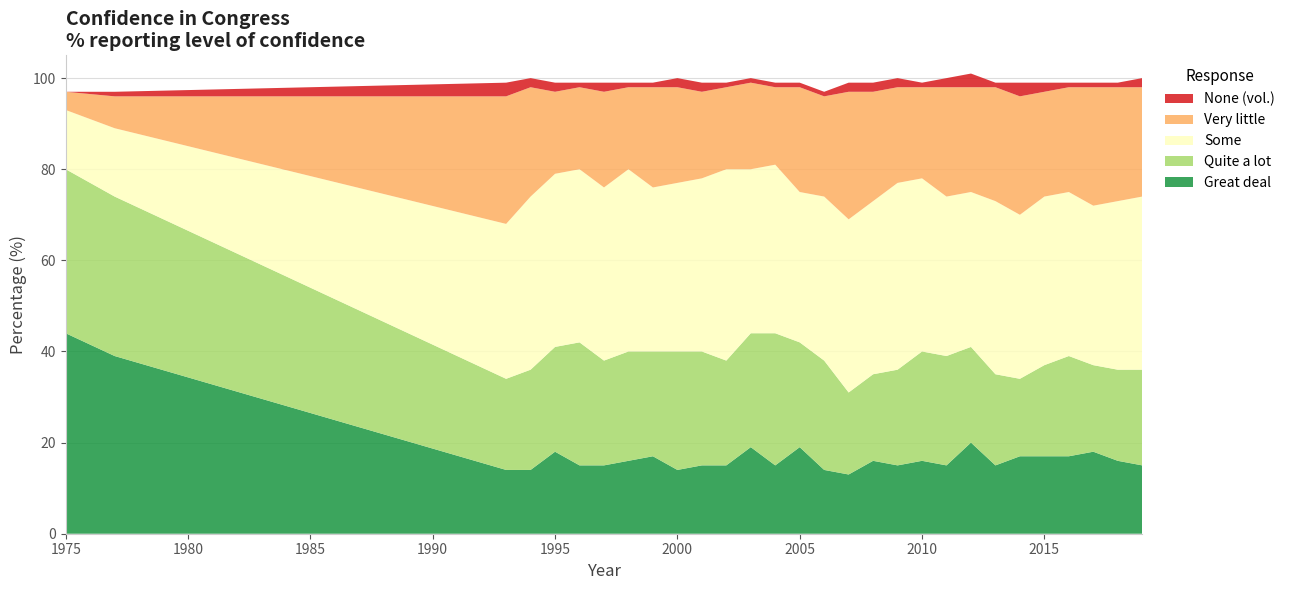

Reading right to left, extract all data points from this chart.

Great deal: 2019=15	2018=16	2017=18	2016=17	2015=17	2014=17	2013=15	2012=20	2011=15	2010=16	2009=15	2008=16	2007=13	2006=14	2005=19	2004=15	2003=19	2002=15	2001=15	2000=14	1999=17	1998=16	1997=15	1996=15	1995=18	1994=14	1993=14	1977=39	1975=44
Quite a lot: 2019=21	2018=20	2017=19	2016=22	2015=20	2014=17	2013=20	2012=21	2011=24	2010=24	2009=21	2008=19	2007=18	2006=24	2005=23	2004=29	2003=25	2002=23	2001=25	2000=26	1999=23	1998=24	1997=23	1996=27	1995=23	1994=22	1993=20	1977=35	1975=36
Some: 2019=38	2018=37	2017=35	2016=36	2015=37	2014=36	2013=38	2012=34	2011=35	2010=38	2009=41	2008=38	2007=38	2006=36	2005=33	2004=37	2003=36	2002=42	2001=38	2000=37	1999=36	1998=40	1997=38	1996=38	1995=38	1994=38	1993=34	1977=15	1975=13
Very little: 2019=24	2018=25	2017=26	2016=23	2015=23	2014=26	2013=25	2012=23	2011=24	2010=20	2009=21	2008=24	2007=28	2006=22	2005=23	2004=17	2003=19	2002=18	2001=19	2000=21	1999=22	1998=18	1997=21	1996=18	1995=18	1994=24	1993=28	1977=7	1975=4
None (vol.): 2019=2	2018=1	2017=1	2016=1	2015=2	2014=3	2013=1	2012=3	2011=2	2010=1	2009=2	2008=2	2007=2	2006=1	2005=1	2004=1	2003=1	2002=1	2001=2	2000=2	1999=1	1998=1	1997=2	1996=1	1995=2	1994=2	1993=3	1977=1	1975=0